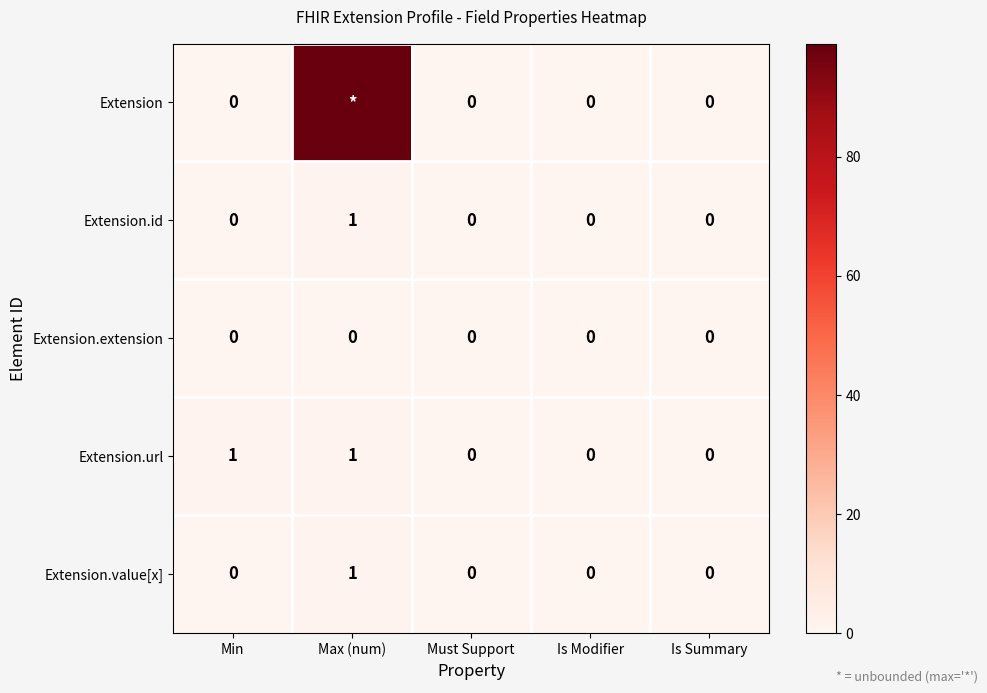

How many categories are shown in the chart?

5